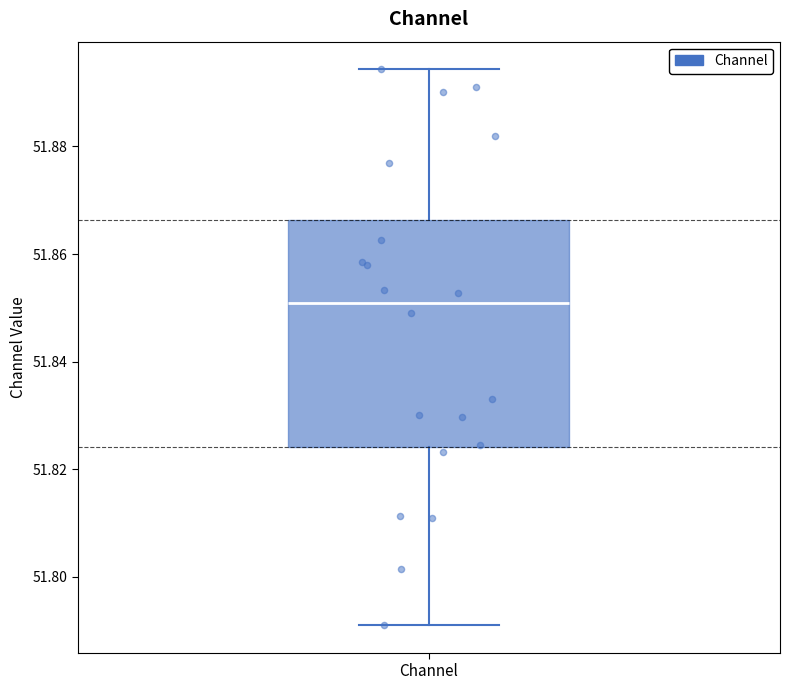

Read this box plot against the y-axis: the position of the median line, the range covered by the box, and the ends of both whiskers. The values are not printed on the chart, so give them approximately, as read against the axis.

median 51.850, box 51.824 to 51.866, whiskers 51.792 to 51.894